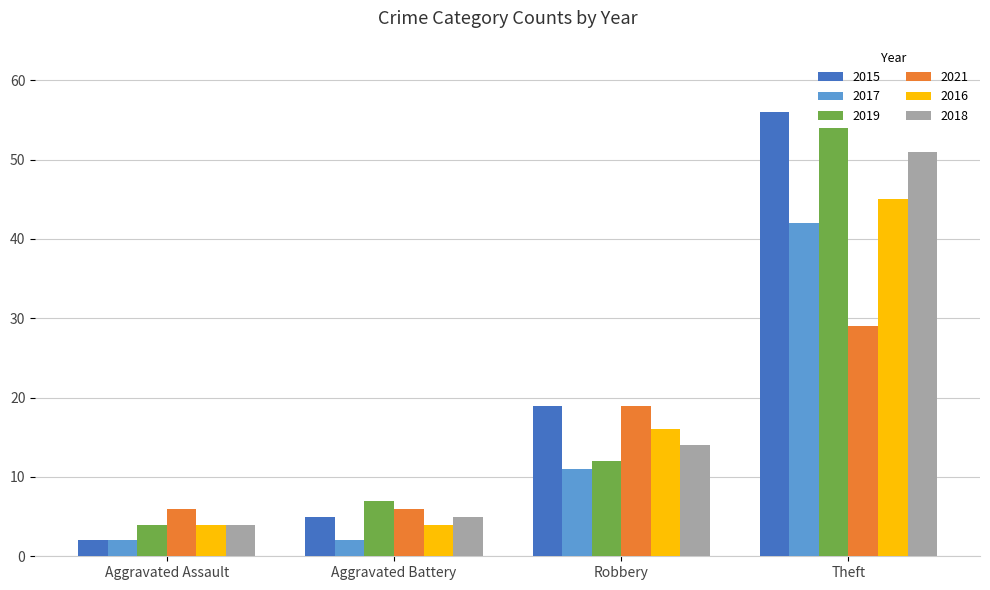

What is the difference between the maximum and second lowest values in the 2015 series?

51